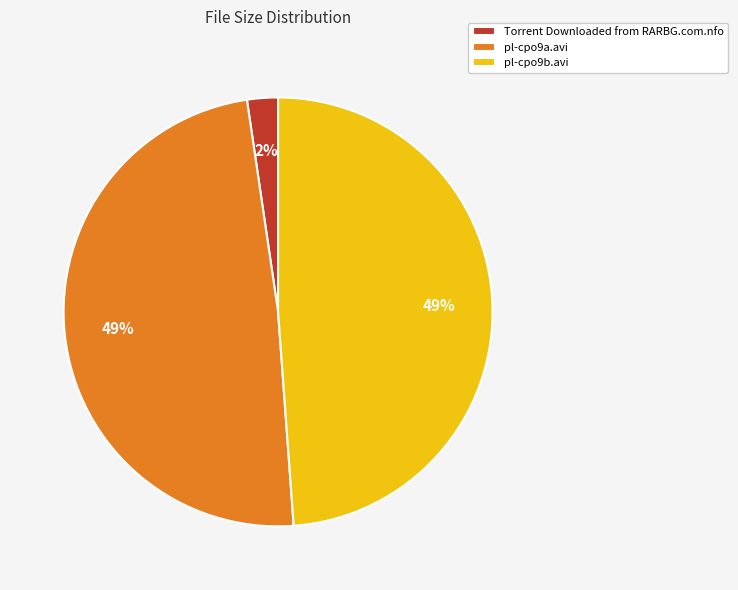

True or false: pl-cpo9b.avi accounts for 49% of the total.

True